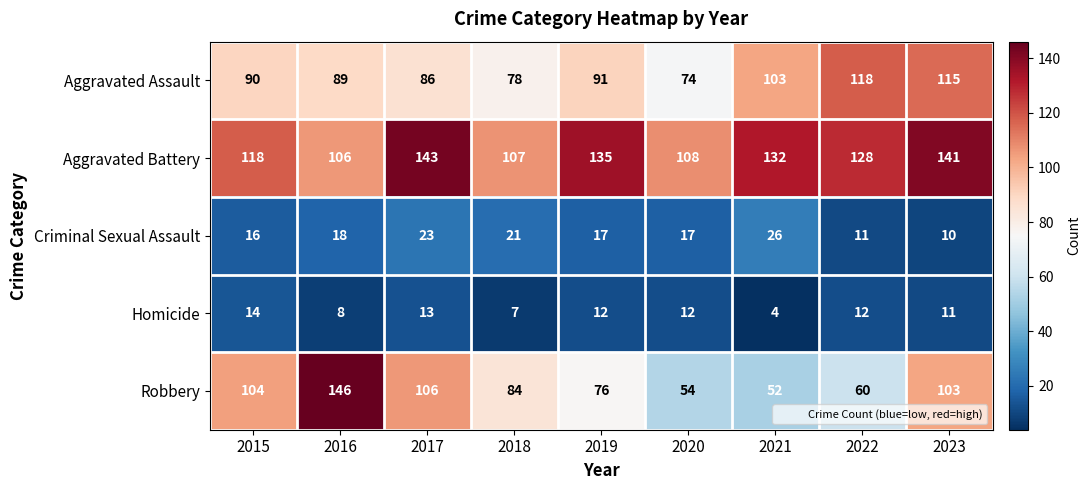

How many series are shown in this chart?

5